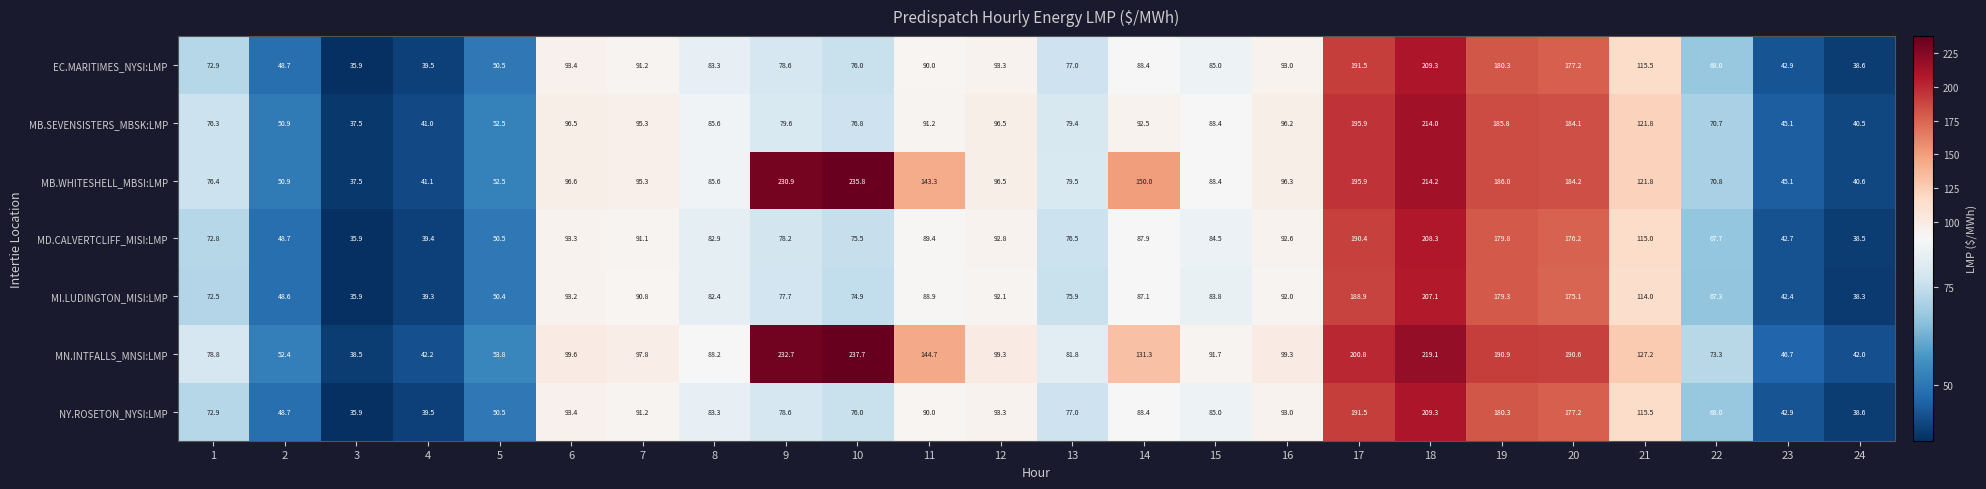

Which label corresponds to the largest value in the chart?

10